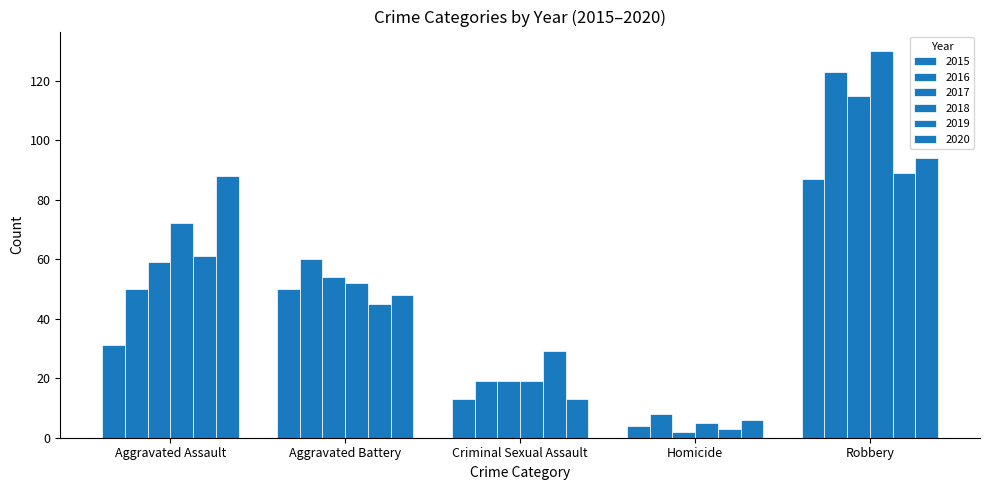

Rank the categories by 2019 value from lowest to highest.

Homicide, Criminal Sexual Assault, Aggravated Battery, Aggravated Assault, Robbery